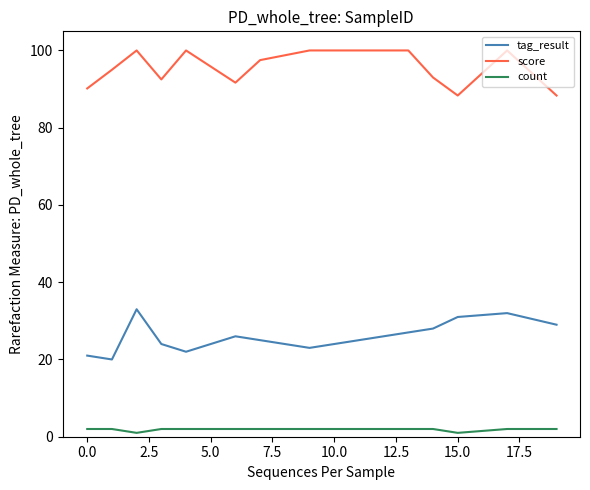

Does the chart display data point markers on the line(s)?

No